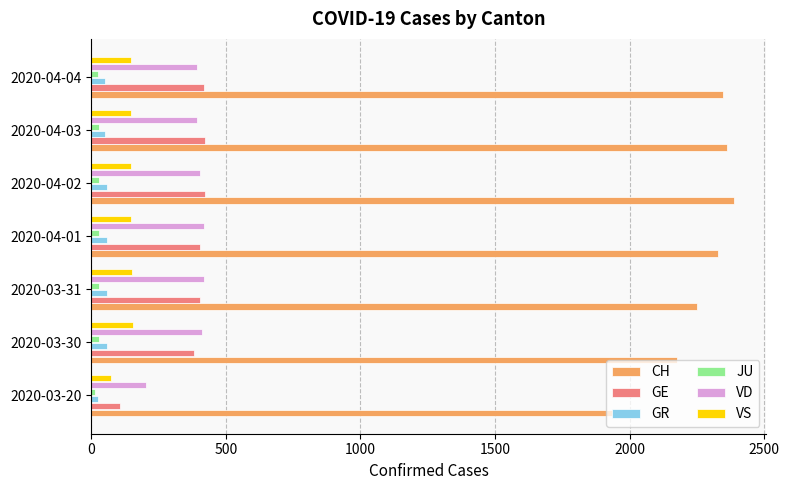

What is the highest value of the VD series?

419